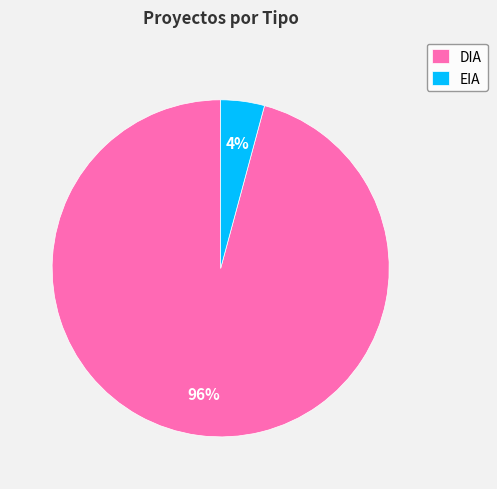

Do EIA and DIA together represent more than half of the pie?

Yes